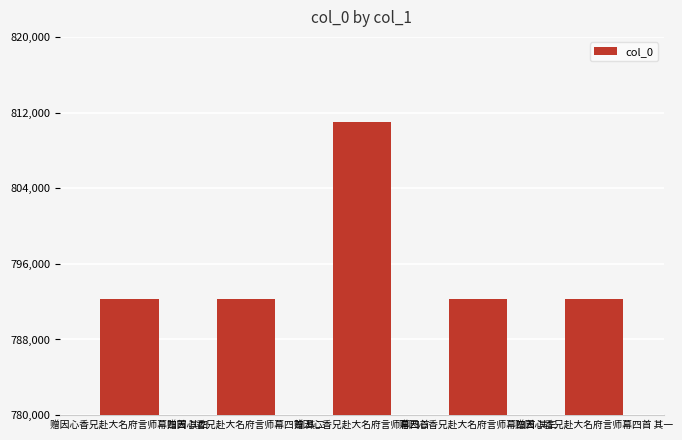

Which label corresponds to the largest value in the chart?

赠因心香兄赴大名府言师幕四首